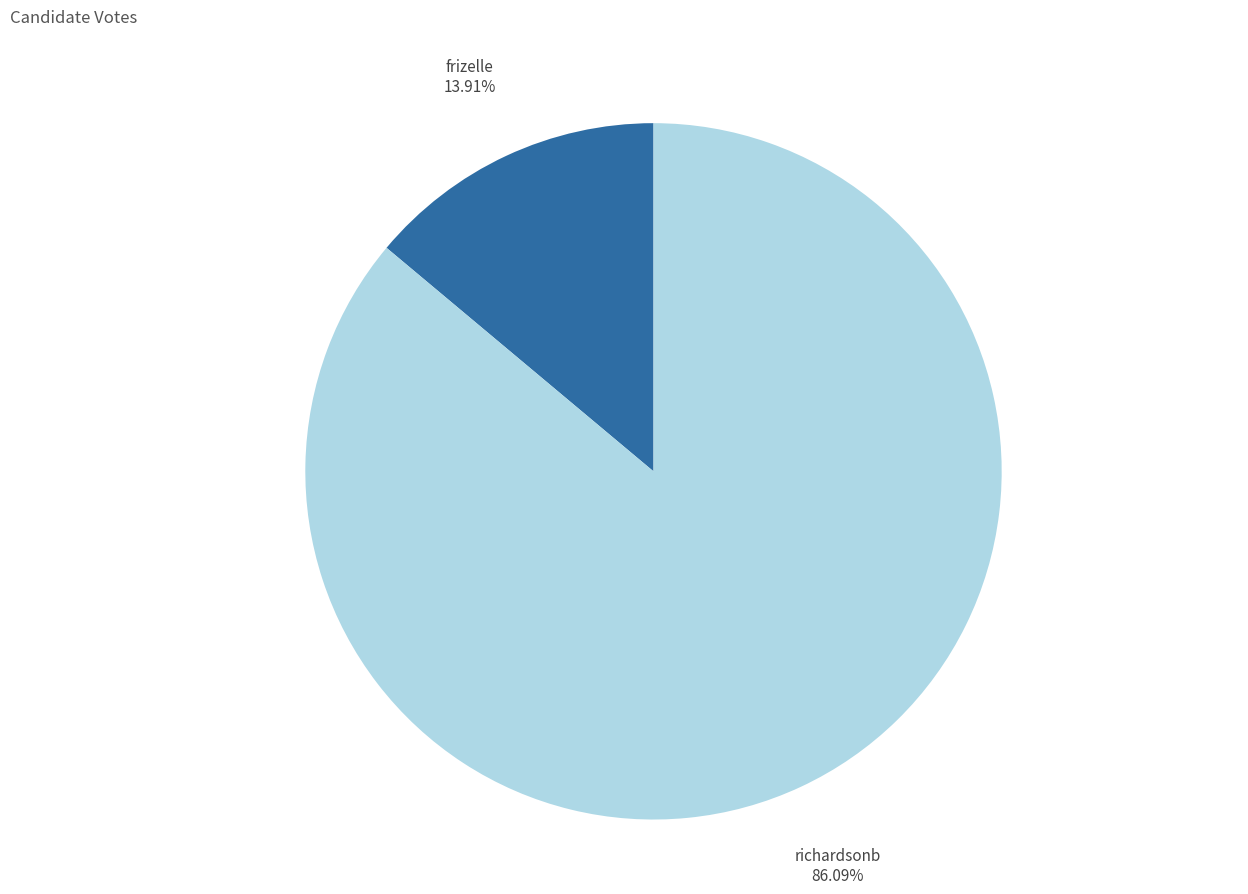

Count the number of slices in the pie.

2